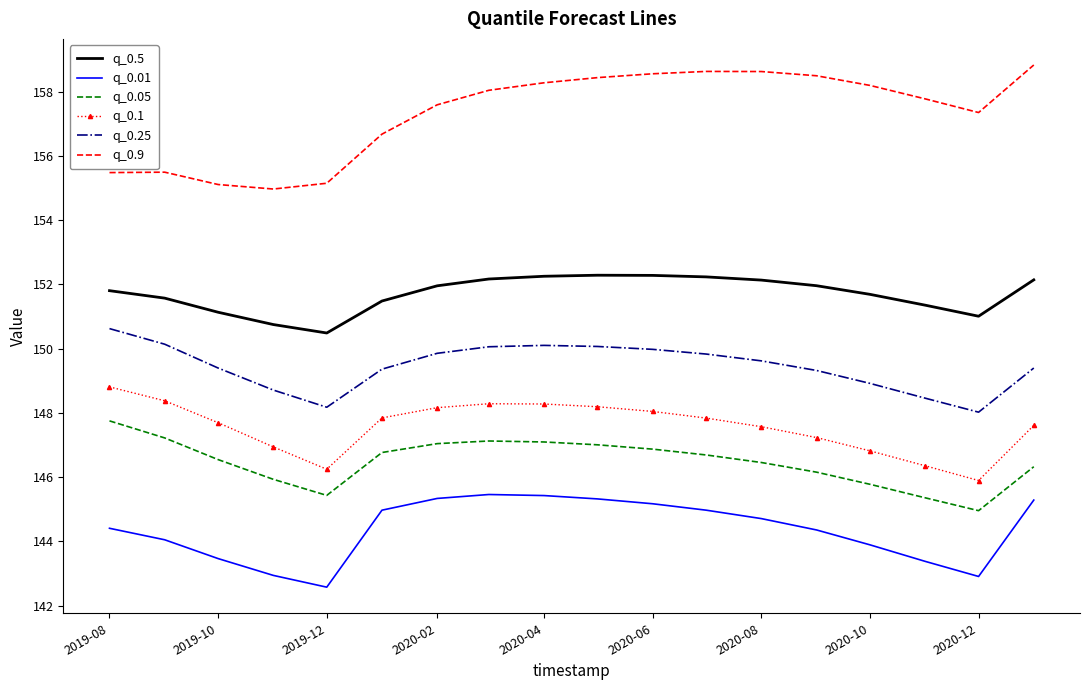

What is the difference between the maximum and minimum values in the q_0.1 series?

2.9